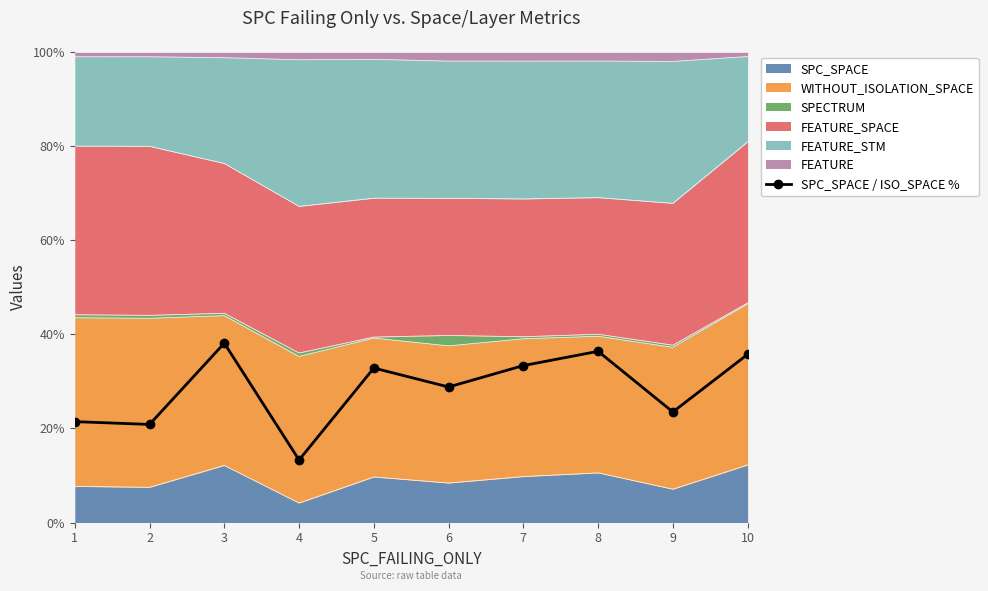

List the labels in order of value, smallest first.

4, 2, 1, 9, 6, 5, 7, 10, 8, 3